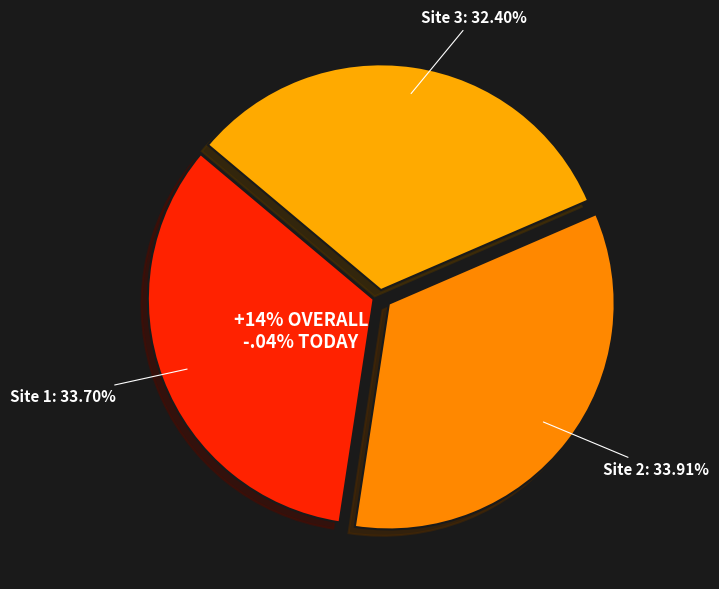

Which category has the biggest portion of the pie?

2